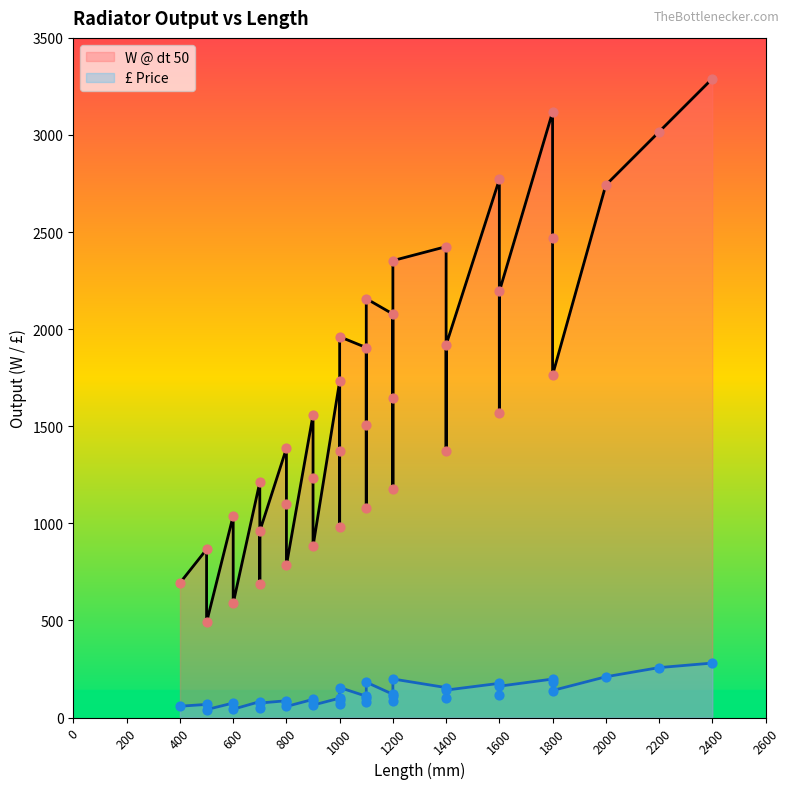

What is the total value across all series at 1400?

2579.1